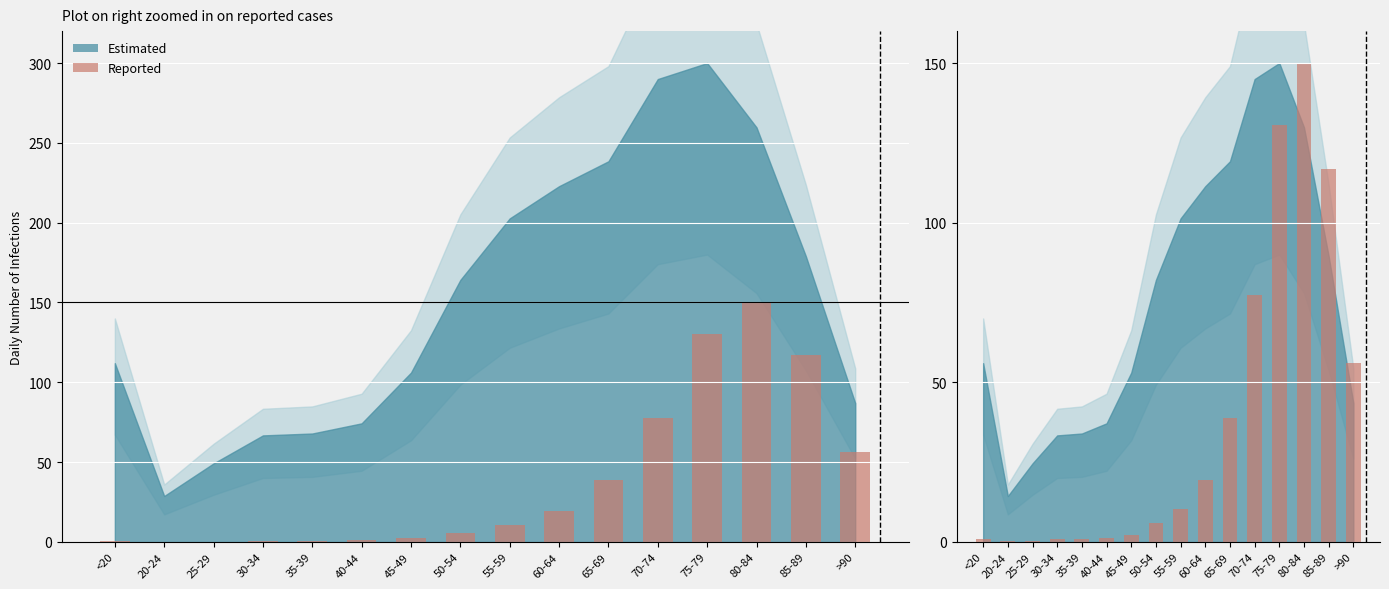

The chart shows a value of 77.5 at 70-74. True or false?

True